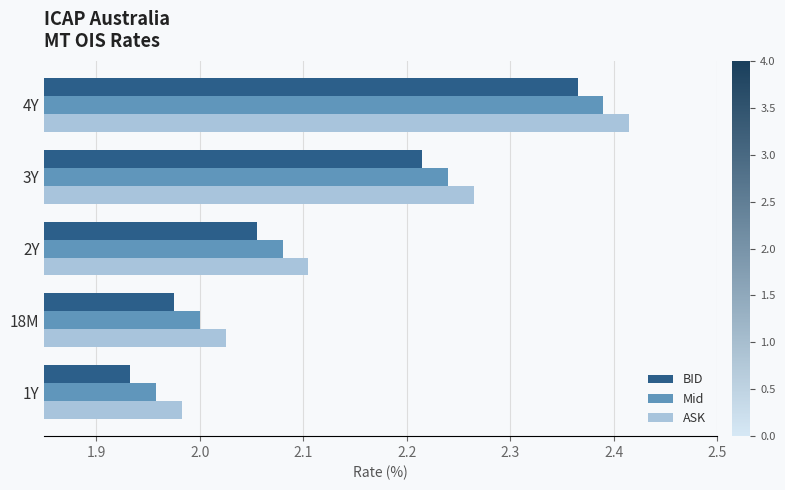

Which label corresponds to the largest value in the chart?

4Y